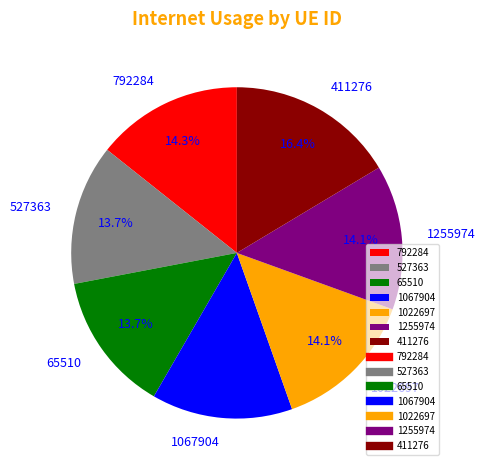

Is there any slice that represents more than half of the pie?

No